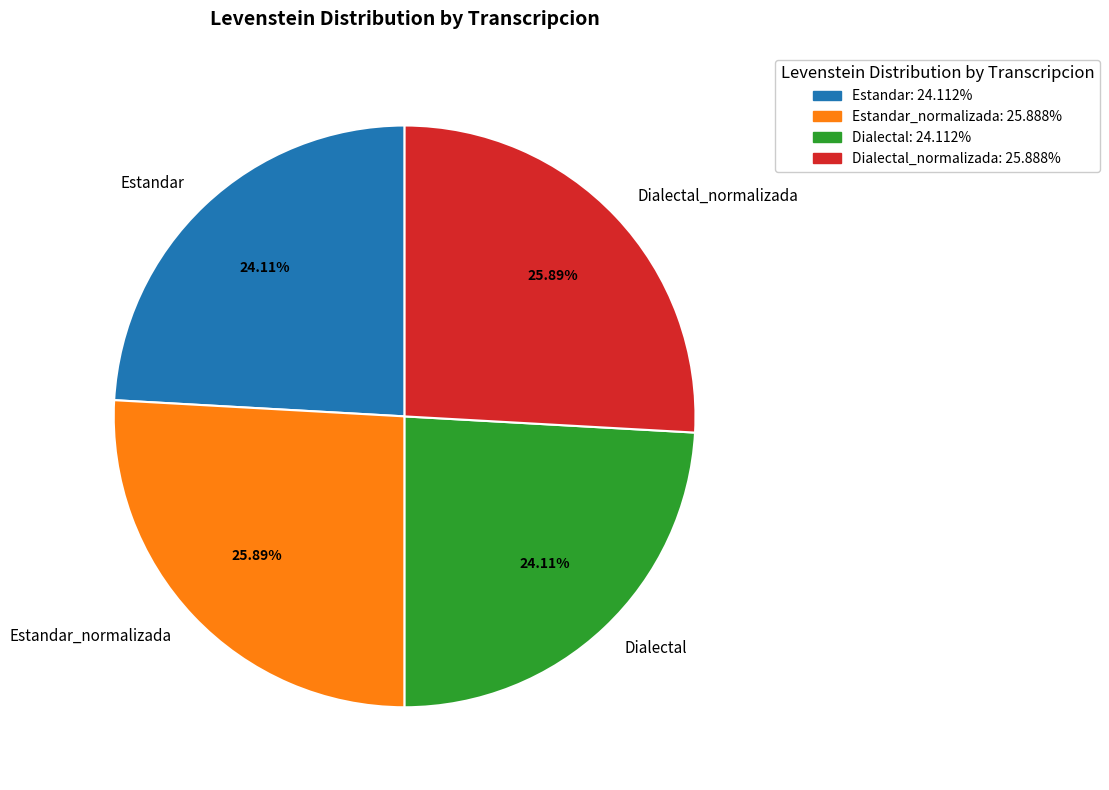

What is the ratio of the value at Dialectal_normalizada to the value at Estandar?

1.1